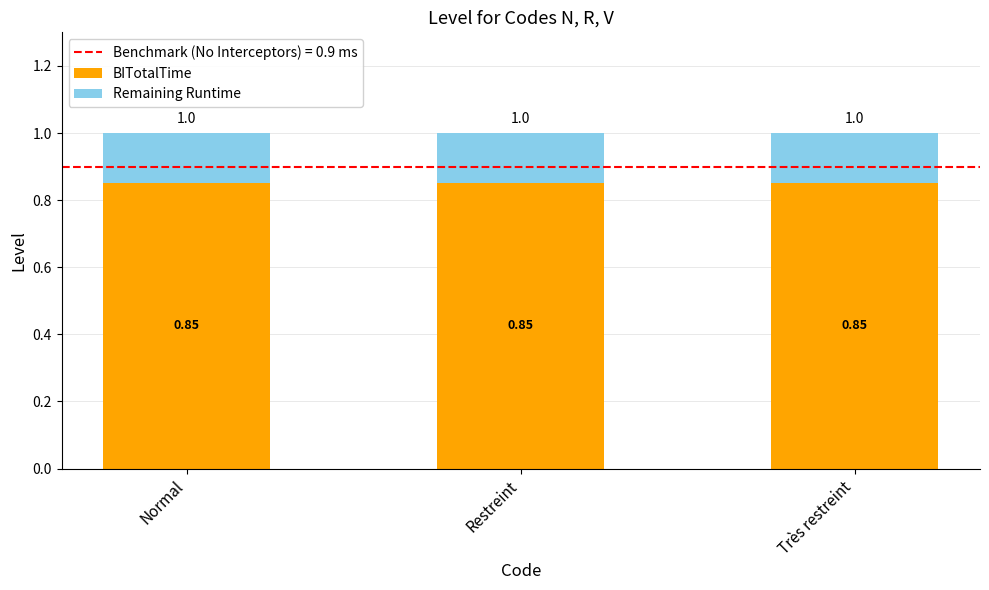

What is the total value across all series at Très restreint?

1.0